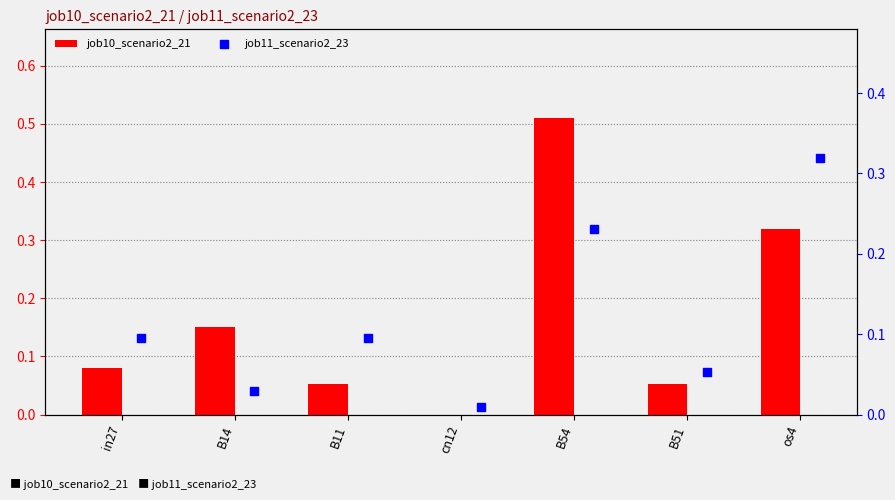

At how many categories does at least one series exceed 0?

7